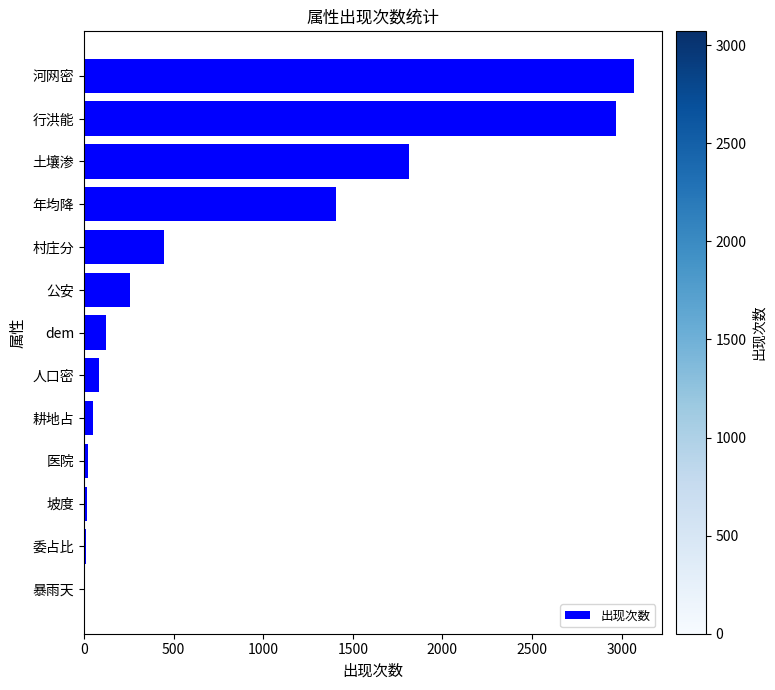

How many distinct data groups are displayed?

1